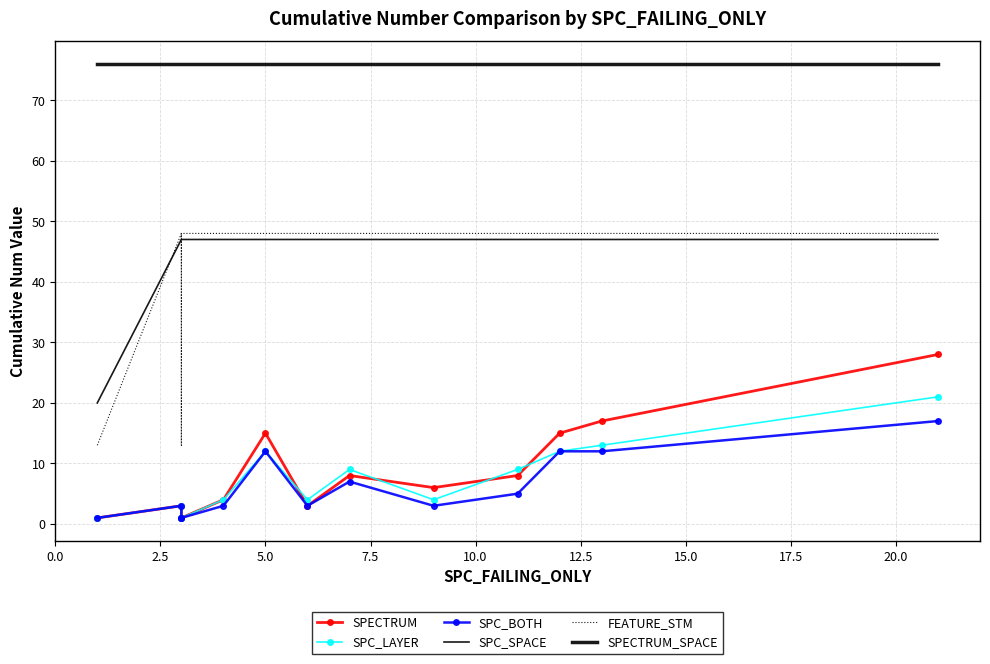

Which series changed the most between 0.0 and 12.5?

FEATURE_STM